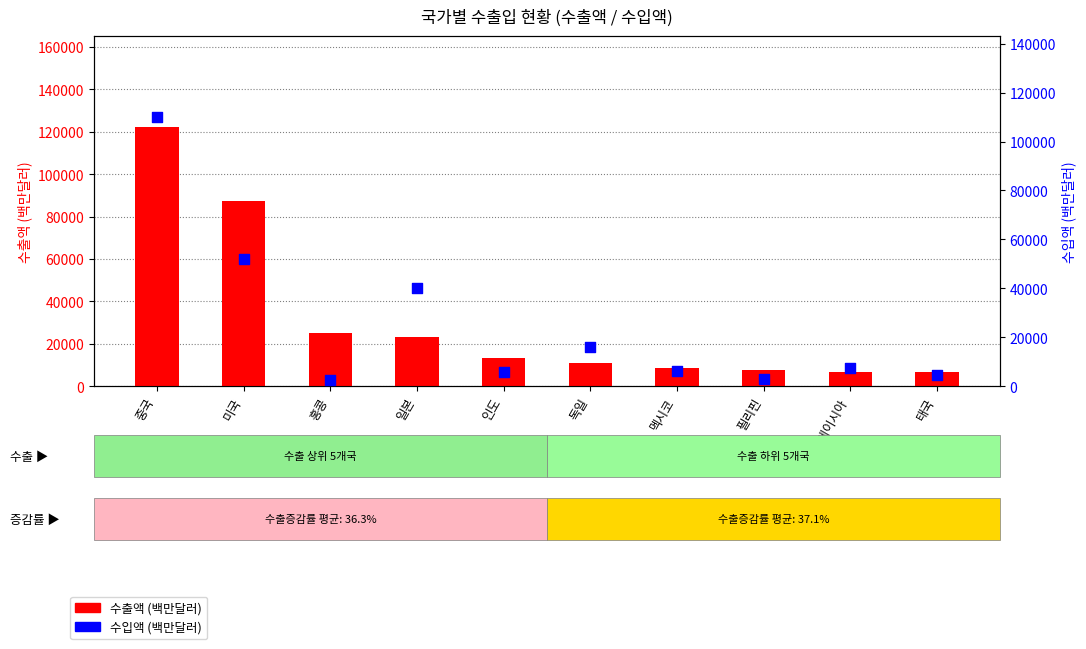

Which series has the widest spread of Y values?

수출액